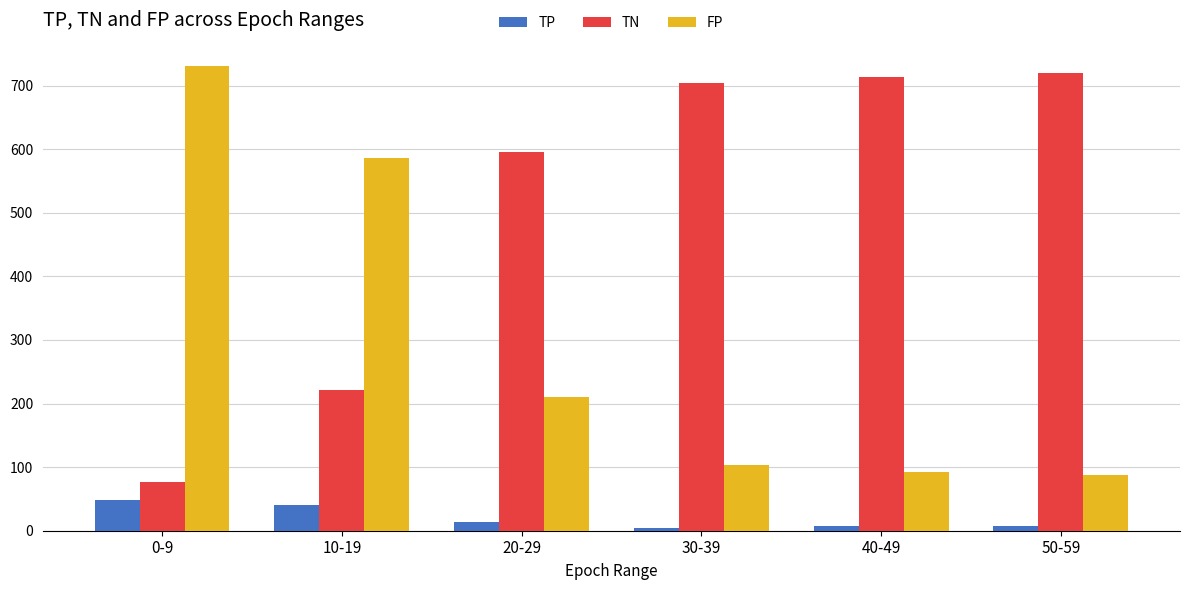

What is the sum of the TP values at 50-59 and 0-9?

55